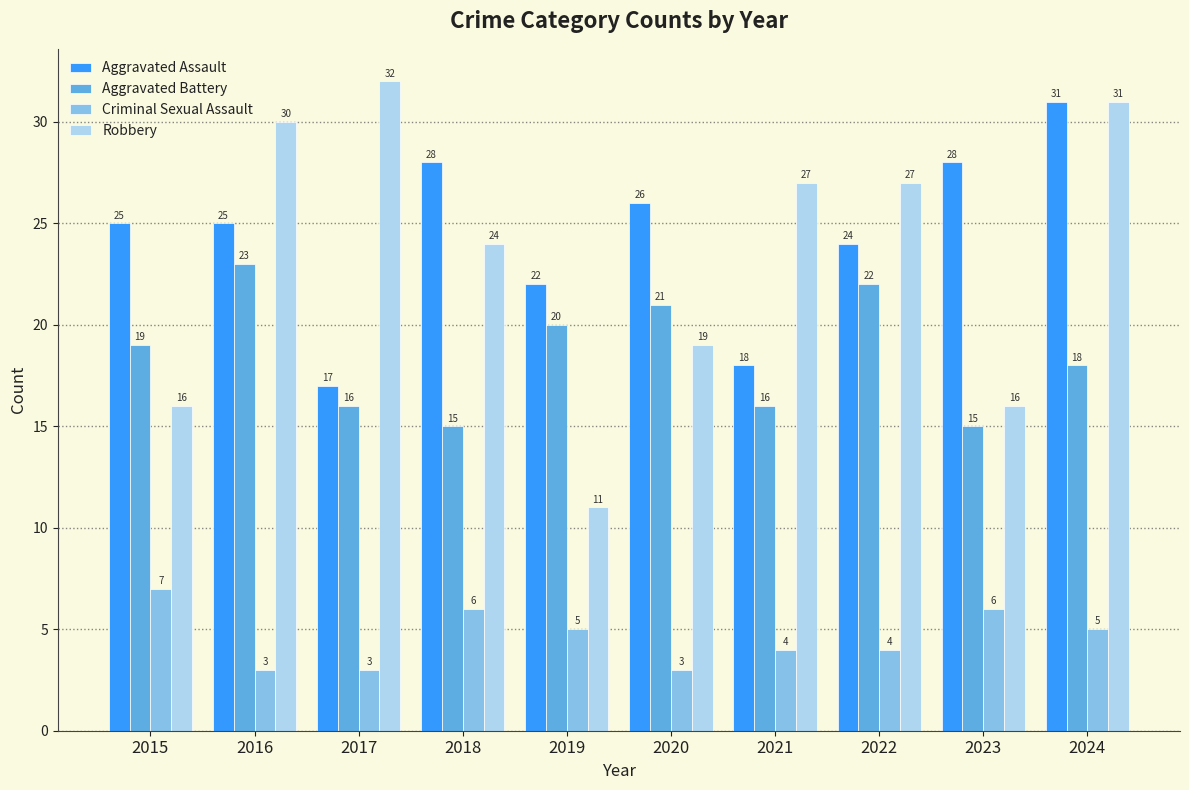

What is the value of the Aggravated Assault bar at the 3rd from the left?

17